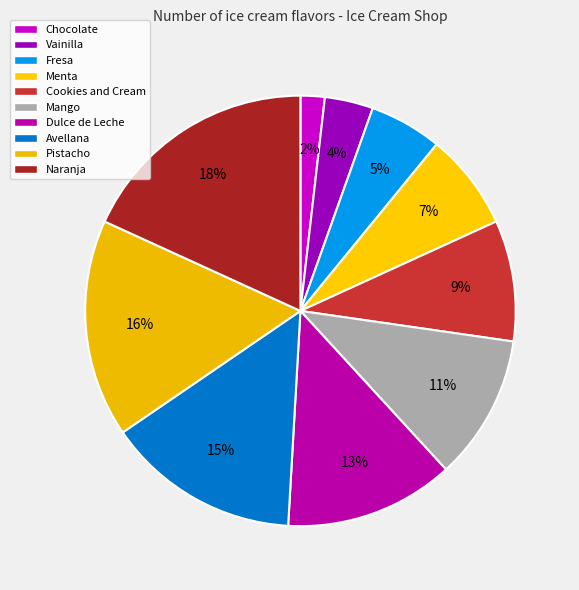

Which category has the smallest portion of the pie?

Chocolate